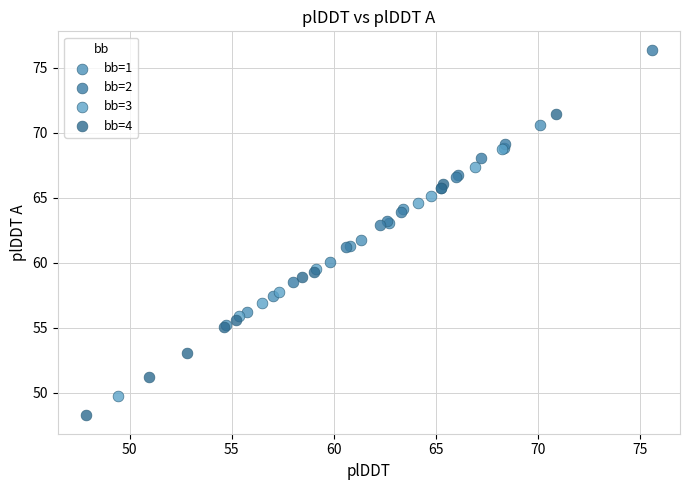

Which series has the largest Y range (max minus min)?

bb=4